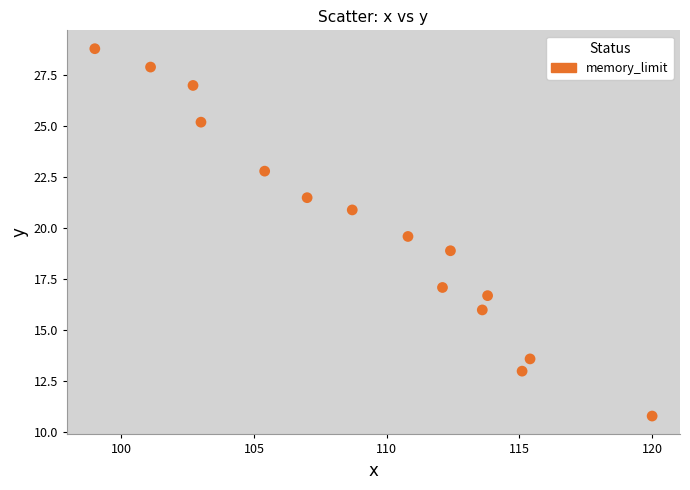

What is the range of X values (max minus min)?

21.0